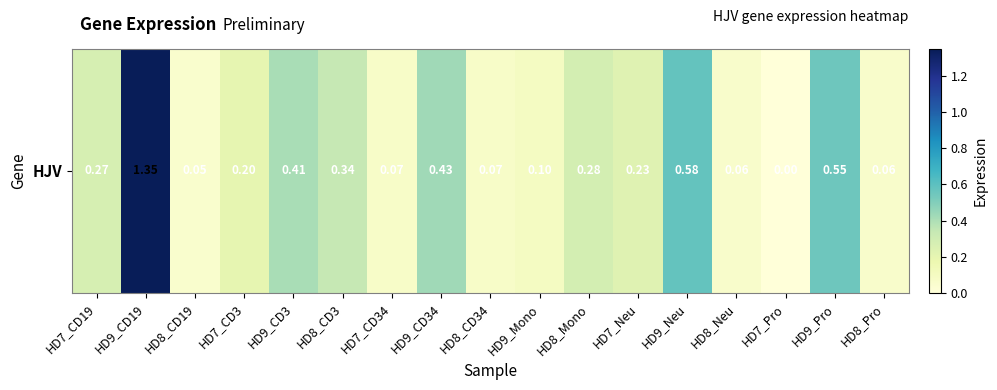

Is it true that the value at HD8_Neu is 0.1?

False